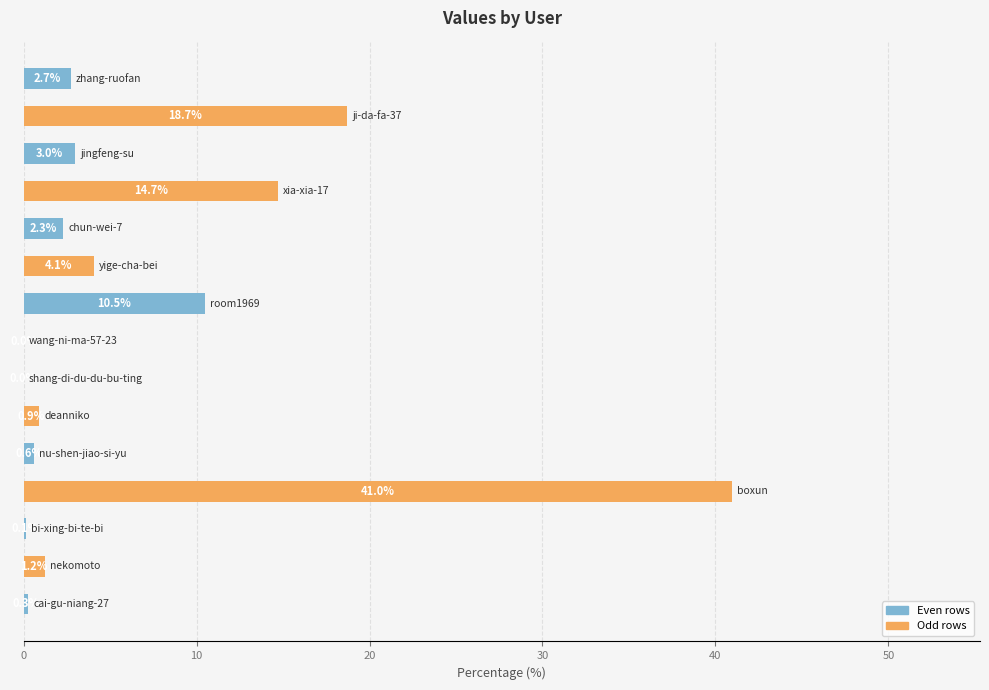

How many categories are shown in the chart?

15